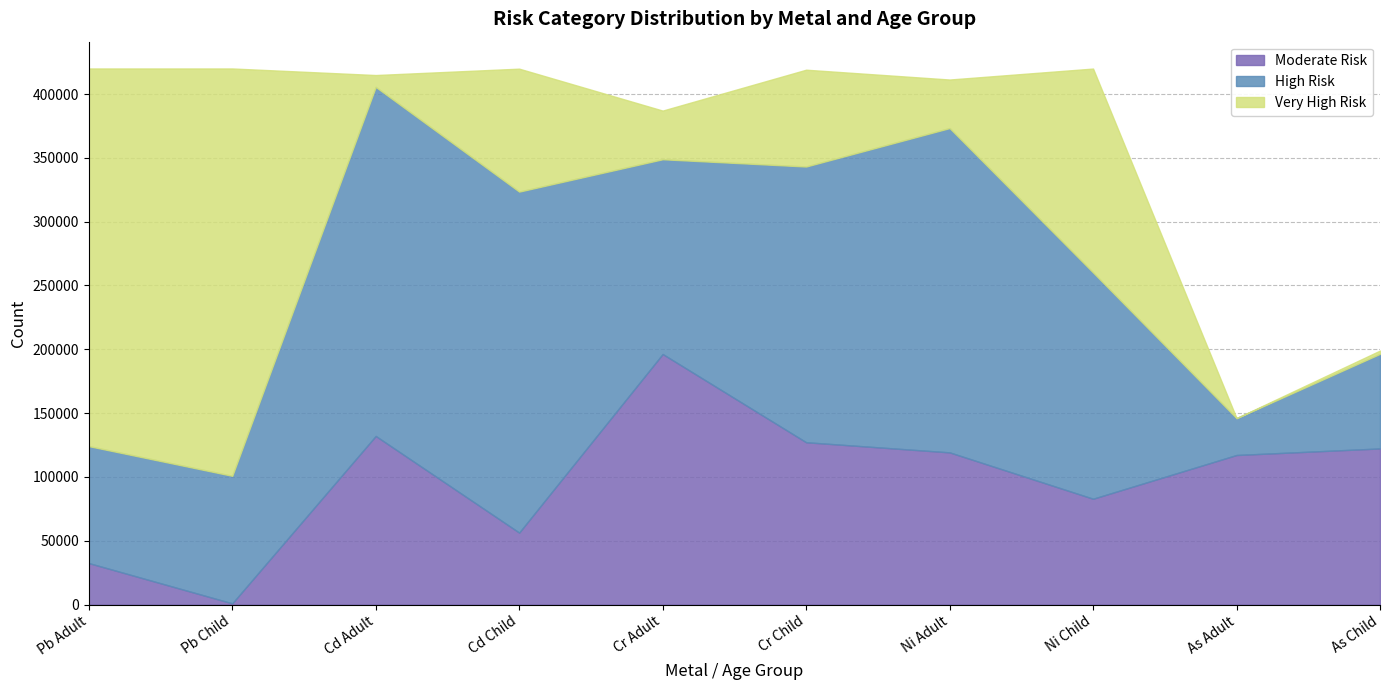

What is the value of the Very High Risk point at the 1st from the left?

295834